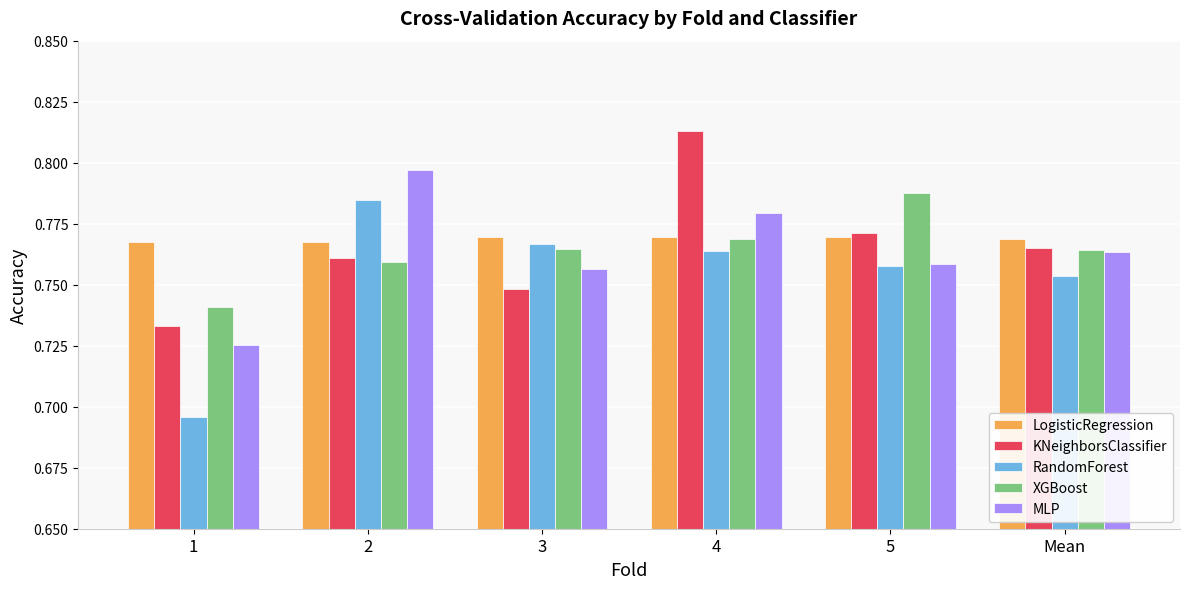

Is it true that XGBoost equals 0.2 at 5?

False